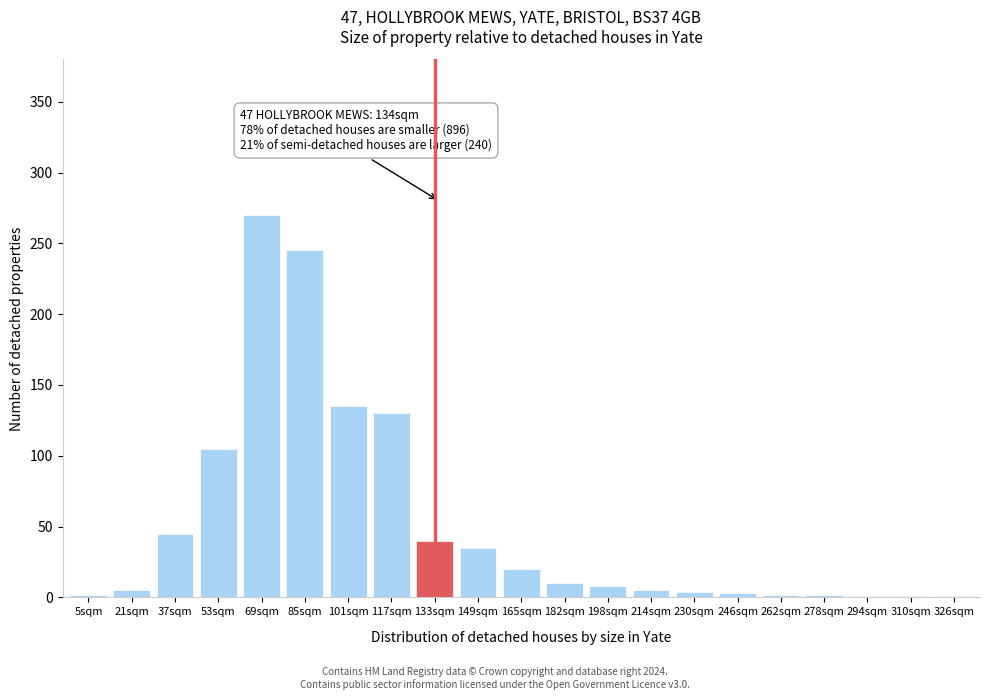

Which label corresponds to the largest value in the chart?

69sqm